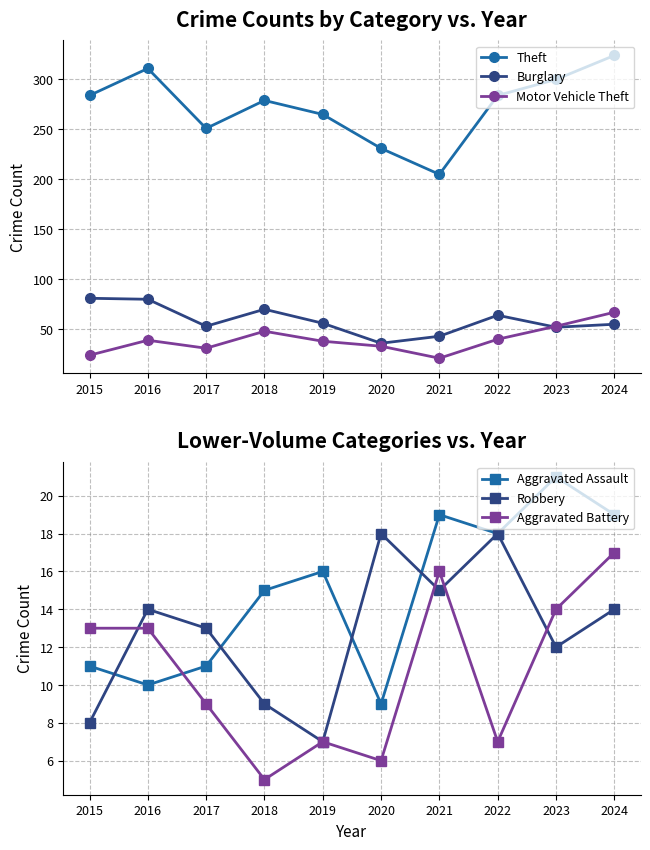

What is the total value across all series at 2024?

496